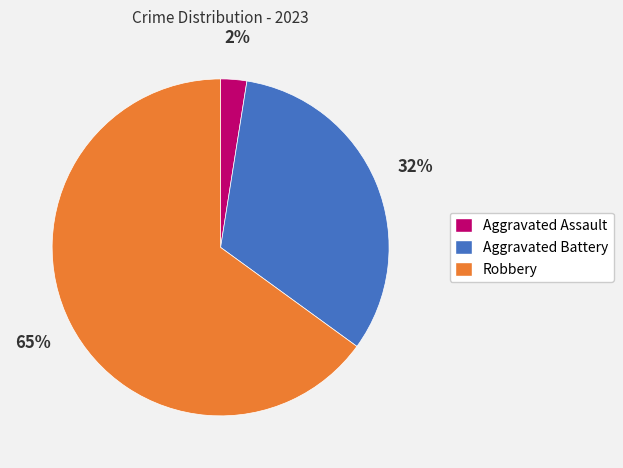

Is the sum of Robbery and Aggravated Battery greater than half?

Yes